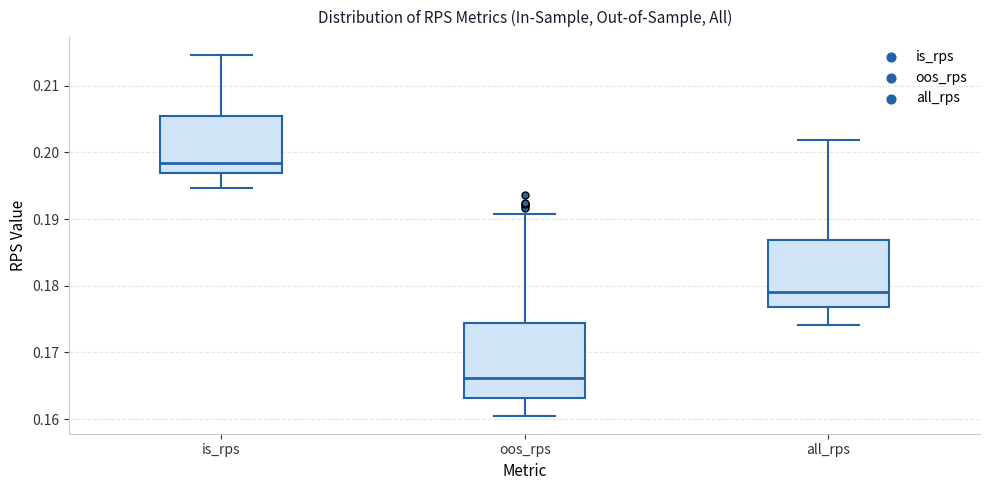

Where does the upper whisker of the box for oos_rps end on the y-axis? The values are not printed on the chart, so give them approximately, as read against the axis.

0.191